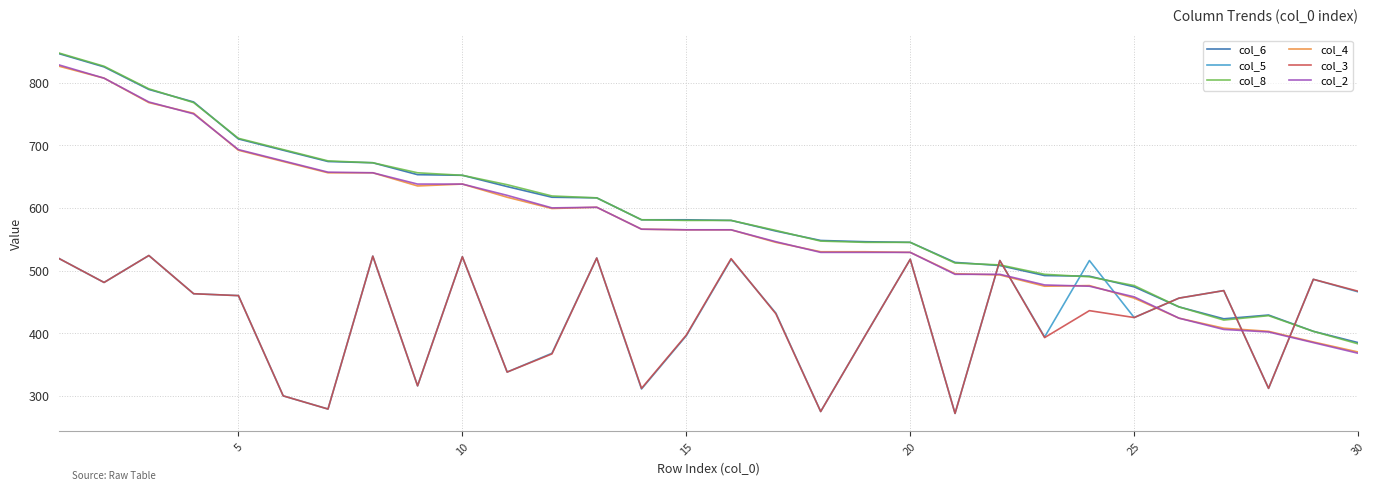

After their last crossing, which series has the higher values: col_6 or col_5?

col_5